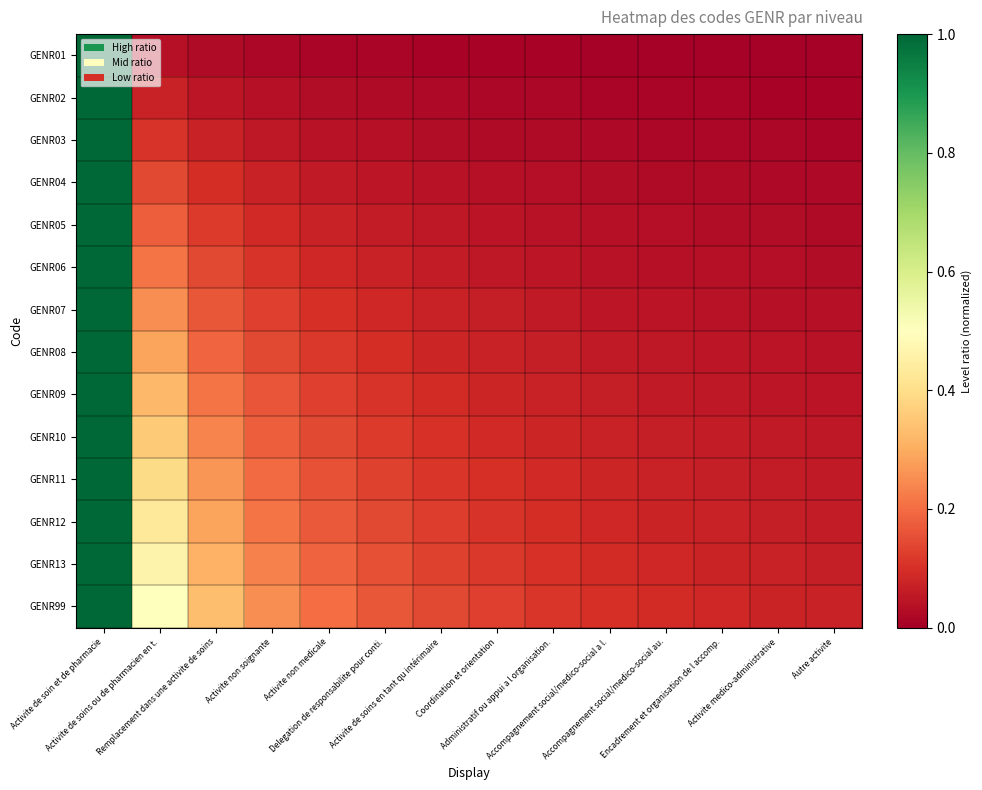

Reading right to left, list all the values displayed in this chart.

GENR01: Autre activite=0.0	Activite medico-administrative=0.0	Encadrement et organisation de l accomp.=0.0	Accompagnement social/medico-social au.=0.0	Accompagnement social/medico-social a l.=0.0	Administratif ou appui a l organisation.=0.0	Coordination et orientation=0.0	Activite de soins en tant qu intérimaire=0.0	Delegation de responsabilite pour conti.=0.0	Activite non medicale=0.0	Activite non soignante=0.0	Remplacement dans une activite de soins=0.0	Activite de soins ou de pharmacien en t.=0.0	Activite de soin et de pharmacie=1.0
GENR02: Autre activite=0.0	Activite medico-administrative=0.0	Encadrement et organisation de l accomp.=0.0	Accompagnement social/medico-social au.=0.0	Accompagnement social/medico-social a l.=0.0	Administratif ou appui a l organisation.=0.0	Coordination et orientation=0.0	Activite de soins en tant qu intérimaire=0.0	Delegation de responsabilite pour conti.=0.0	Activite non medicale=0.0	Activite non soignante=0.0	Remplacement dans une activite de soins=0.0	Activite de soins ou de pharmacien en t.=0.1	Activite de soin et de pharmacie=1.0
GENR03: Autre activite=0.0	Activite medico-administrative=0.0	Encadrement et organisation de l accomp.=0.0	Accompagnement social/medico-social au.=0.0	Accompagnement social/medico-social a l.=0.0	Administratif ou appui a l organisation.=0.0	Coordination et orientation=0.0	Activite de soins en tant qu intérimaire=0.0	Delegation de responsabilite pour conti.=0.0	Activite non medicale=0.0	Activite non soignante=0.1	Remplacement dans une activite de soins=0.1	Activite de soins ou de pharmacien en t.=0.1	Activite de soin et de pharmacie=1.0
GENR04: Autre activite=0.0	Activite medico-administrative=0.0	Encadrement et organisation de l accomp.=0.0	Accompagnement social/medico-social au.=0.0	Accompagnement social/medico-social a l.=0.0	Administratif ou appui a l organisation.=0.0	Coordination et orientation=0.0	Activite de soins en tant qu intérimaire=0.0	Delegation de responsabilite pour conti.=0.0	Activite non medicale=0.1	Activite non soignante=0.1	Remplacement dans une activite de soins=0.1	Activite de soins ou de pharmacien en t.=0.1	Activite de soin et de pharmacie=1.0
GENR05: Autre activite=0.0	Activite medico-administrative=0.0	Encadrement et organisation de l accomp.=0.0	Accompagnement social/medico-social au.=0.0	Accompagnement social/medico-social a l.=0.0	Administratif ou appui a l organisation.=0.0	Coordination et orientation=0.0	Activite de soins en tant qu intérimaire=0.1	Delegation de responsabilite pour conti.=0.1	Activite non medicale=0.1	Activite non soignante=0.1	Remplacement dans une activite de soins=0.1	Activite de soins ou de pharmacien en t.=0.2	Activite de soin et de pharmacie=1.0
GENR06: Autre activite=0.0	Activite medico-administrative=0.0	Encadrement et organisation de l accomp.=0.0	Accompagnement social/medico-social au.=0.0	Accompagnement social/medico-social a l.=0.0	Administratif ou appui a l organisation.=0.0	Coordination et orientation=0.1	Activite de soins en tant qu intérimaire=0.1	Delegation de responsabilite pour conti.=0.1	Activite non medicale=0.1	Activite non soignante=0.1	Remplacement dans une activite de soins=0.1	Activite de soins ou de pharmacien en t.=0.2	Activite de soin et de pharmacie=1.0
GENR07: Autre activite=0.0	Activite medico-administrative=0.0	Encadrement et organisation de l accomp.=0.0	Accompagnement social/medico-social au.=0.0	Accompagnement social/medico-social a l.=0.0	Administratif ou appui a l organisation.=0.1	Coordination et orientation=0.1	Activite de soins en tant qu intérimaire=0.1	Delegation de responsabilite pour conti.=0.1	Activite non medicale=0.1	Activite non soignante=0.1	Remplacement dans une activite de soins=0.2	Activite de soins ou de pharmacien en t.=0.2	Activite de soin et de pharmacie=1.0
GENR08: Autre activite=0.0	Activite medico-administrative=0.0	Encadrement et organisation de l accomp.=0.0	Accompagnement social/medico-social au.=0.1	Accompagnement social/medico-social a l.=0.1	Administratif ou appui a l organisation.=0.1	Coordination et orientation=0.1	Activite de soins en tant qu intérimaire=0.1	Delegation de responsabilite pour conti.=0.1	Activite non medicale=0.1	Activite non soignante=0.1	Remplacement dans une activite de soins=0.2	Activite de soins ou de pharmacien en t.=0.3	Activite de soin et de pharmacie=1.0
GENR09: Autre activite=0.0	Activite medico-administrative=0.0	Encadrement et organisation de l accomp.=0.1	Accompagnement social/medico-social au.=0.1	Accompagnement social/medico-social a l.=0.1	Administratif ou appui a l organisation.=0.1	Coordination et orientation=0.1	Activite de soins en tant qu intérimaire=0.1	Delegation de responsabilite pour conti.=0.1	Activite non medicale=0.1	Activite non soignante=0.2	Remplacement dans une activite de soins=0.2	Activite de soins ou de pharmacien en t.=0.3	Activite de soin et de pharmacie=1.0
GENR10: Autre activite=0.1	Activite medico-administrative=0.1	Encadrement et organisation de l accomp.=0.1	Accompagnement social/medico-social au.=0.1	Accompagnement social/medico-social a l.=0.1	Administratif ou appui a l organisation.=0.1	Coordination et orientation=0.1	Activite de soins en tant qu intérimaire=0.1	Delegation de responsabilite pour conti.=0.1	Activite non medicale=0.1	Activite non soignante=0.2	Remplacement dans une activite de soins=0.2	Activite de soins ou de pharmacien en t.=0.4	Activite de soin et de pharmacie=1.0
GENR11: Autre activite=0.1	Activite medico-administrative=0.1	Encadrement et organisation de l accomp.=0.1	Accompagnement social/medico-social au.=0.1	Accompagnement social/medico-social a l.=0.1	Administratif ou appui a l organisation.=0.1	Coordination et orientation=0.1	Activite de soins en tant qu intérimaire=0.1	Delegation de responsabilite pour conti.=0.1	Activite non medicale=0.2	Activite non soignante=0.2	Remplacement dans une activite de soins=0.3	Activite de soins ou de pharmacien en t.=0.4	Activite de soin et de pharmacie=1.0
GENR12: Autre activite=0.1	Activite medico-administrative=0.1	Encadrement et organisation de l accomp.=0.1	Accompagnement social/medico-social au.=0.1	Accompagnement social/medico-social a l.=0.1	Administratif ou appui a l organisation.=0.1	Coordination et orientation=0.1	Activite de soins en tant qu intérimaire=0.1	Delegation de responsabilite pour conti.=0.1	Activite non medicale=0.2	Activite non soignante=0.2	Remplacement dans une activite de soins=0.3	Activite de soins ou de pharmacien en t.=0.4	Activite de soin et de pharmacie=1.0
GENR13: Autre activite=0.1	Activite medico-administrative=0.1	Encadrement et organisation de l accomp.=0.1	Accompagnement social/medico-social au.=0.1	Accompagnement social/medico-social a l.=0.1	Administratif ou appui a l organisation.=0.1	Coordination et orientation=0.1	Activite de soins en tant qu intérimaire=0.1	Delegation de responsabilite pour conti.=0.2	Activite non medicale=0.2	Activite non soignante=0.2	Remplacement dans une activite de soins=0.3	Activite de soins ou de pharmacien en t.=0.5	Activite de soin et de pharmacie=1.0
GENR99: Autre activite=0.1	Activite medico-administrative=0.1	Encadrement et organisation de l accomp.=0.1	Accompagnement social/medico-social au.=0.1	Accompagnement social/medico-social a l.=0.1	Administratif ou appui a l organisation.=0.1	Coordination et orientation=0.1	Activite de soins en tant qu intérimaire=0.1	Delegation de responsabilite pour conti.=0.2	Activite non medicale=0.2	Activite non soignante=0.2	Remplacement dans une activite de soins=0.3	Activite de soins ou de pharmacien en t.=0.5	Activite de soin et de pharmacie=1.0